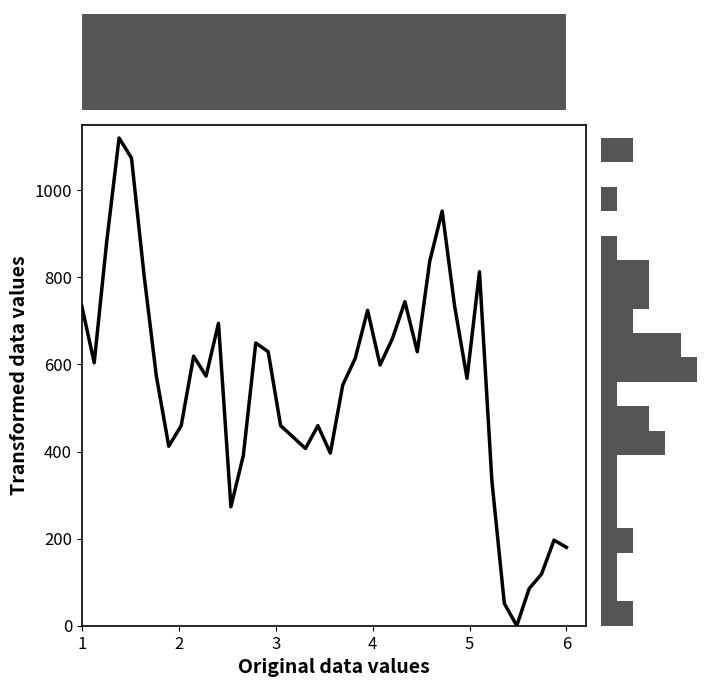

How many positive values are there?

39